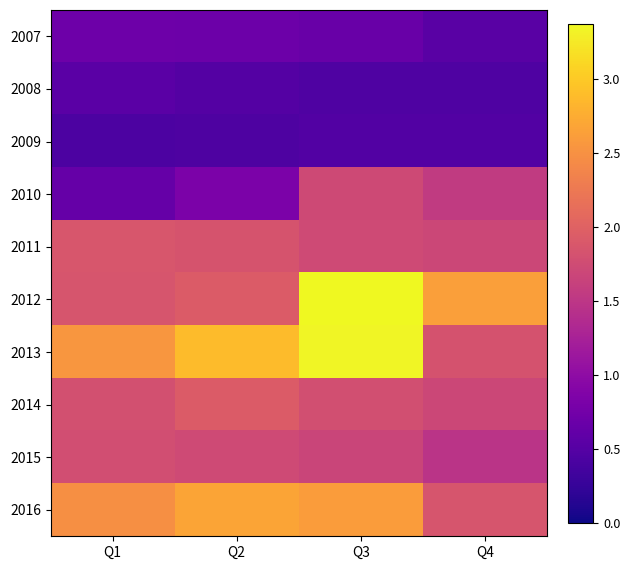

Which category has the highest value across all series?

Q3